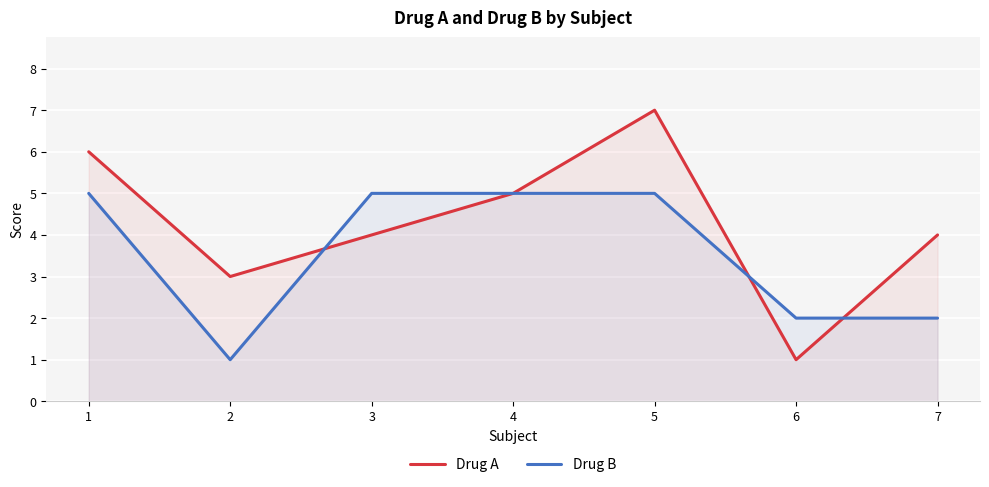

What is the sum of the Drug B values at 1 and 5?

10